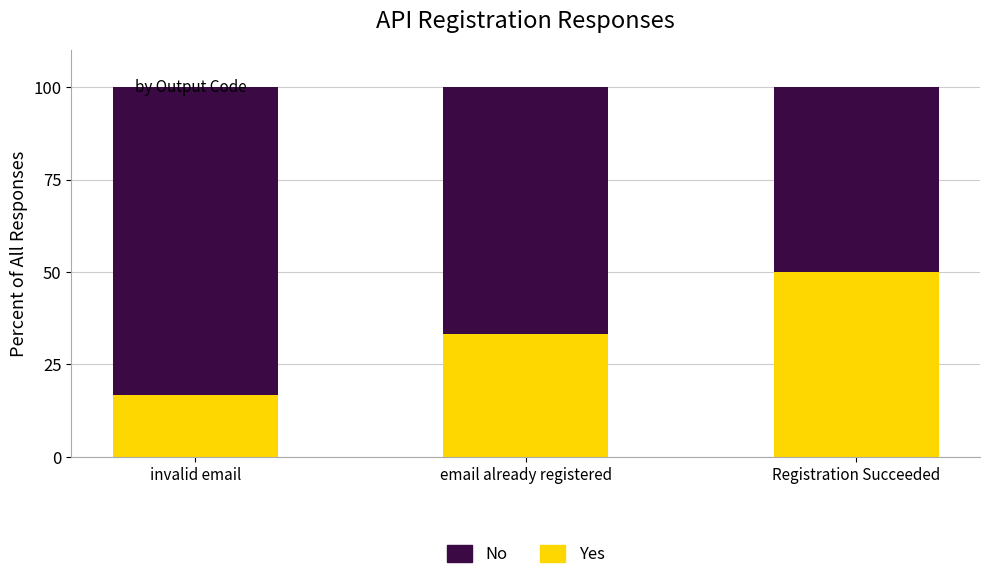

What is the sum of all Yes values?

100.0